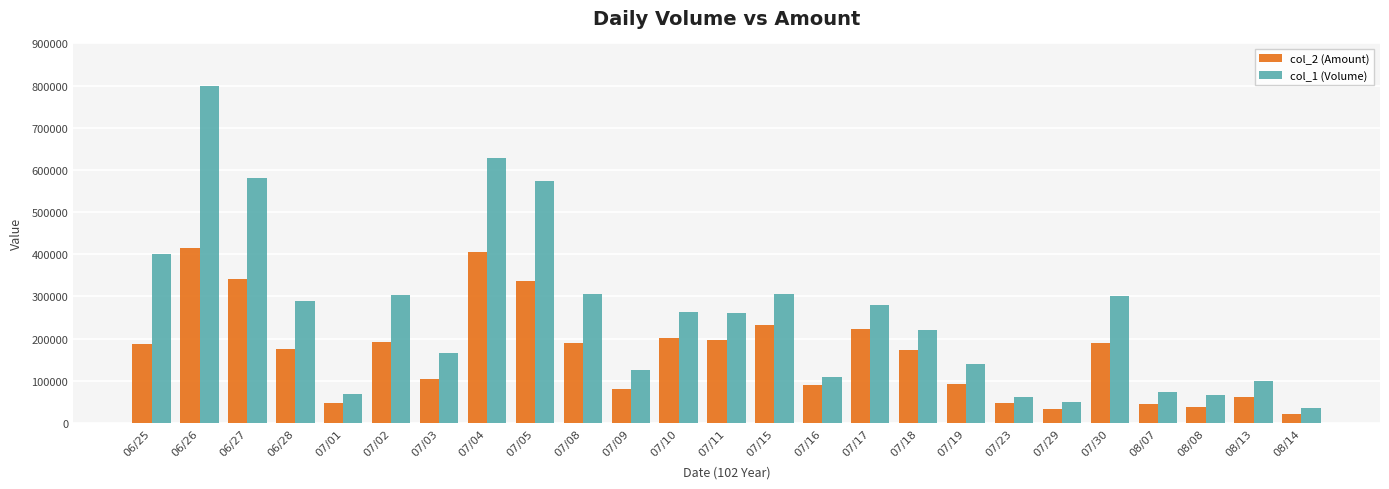

What is the value of the col_1 (Volume) bar at the 9th from the left?

575000